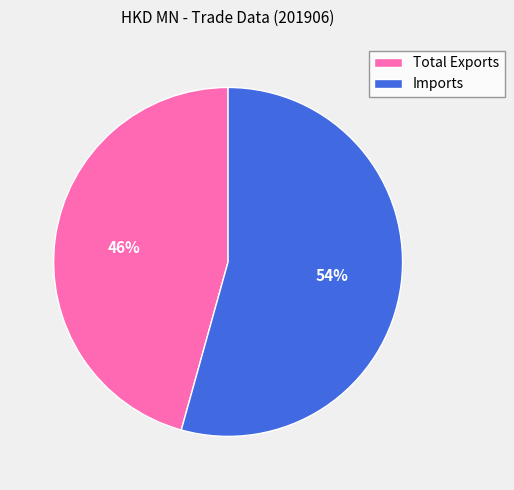

Which category has the biggest portion of the pie?

Imports